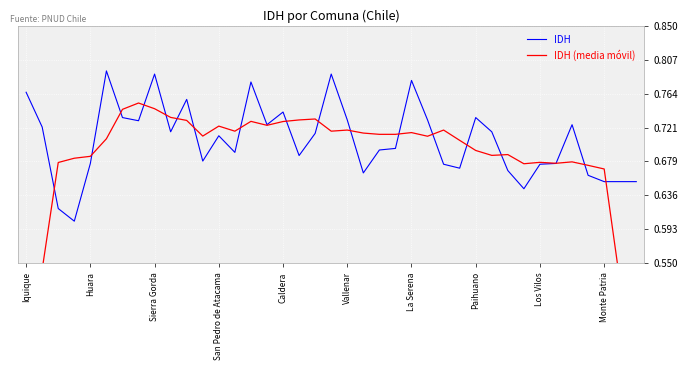

Count the number of data series in this chart.

2